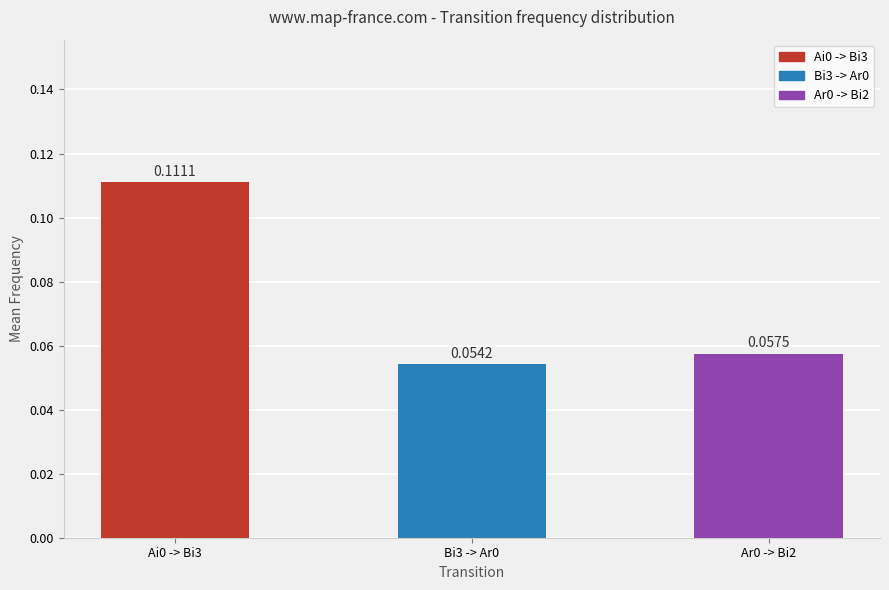

List the labels in order of value, smallest first.

Bi3 -> Ar0, Ar0 -> Bi2, Ai0 -> Bi3